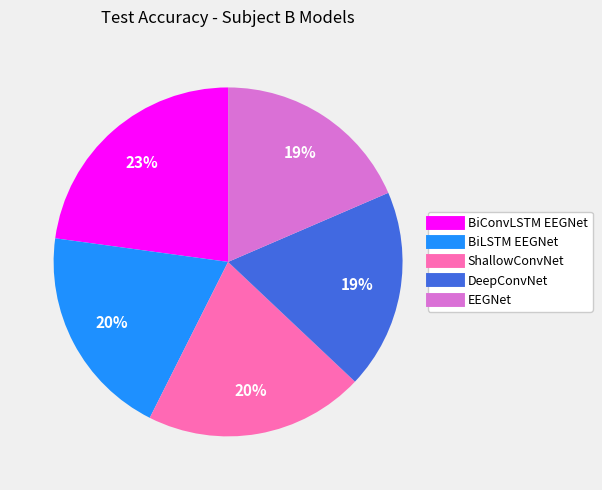

To the nearest percent, what portion does DeepConvNet represent?

19%